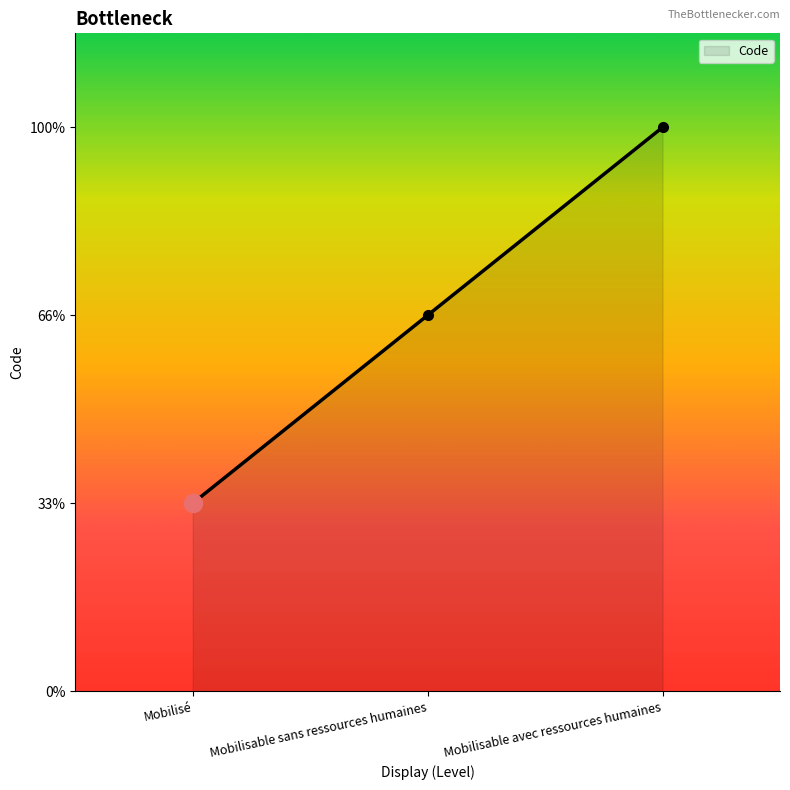

What is the difference between the values at Mobilisable avec ressources humaines and Mobilisable sans ressources humaines?

1